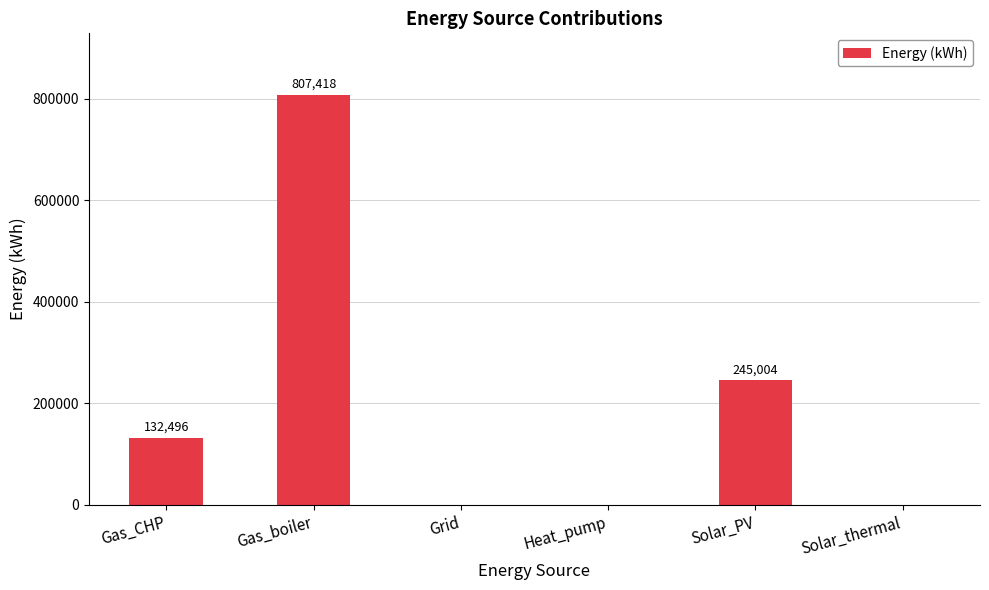

What is the ratio of the value at Gas_boiler to the value at Gas_CHP?

6.1